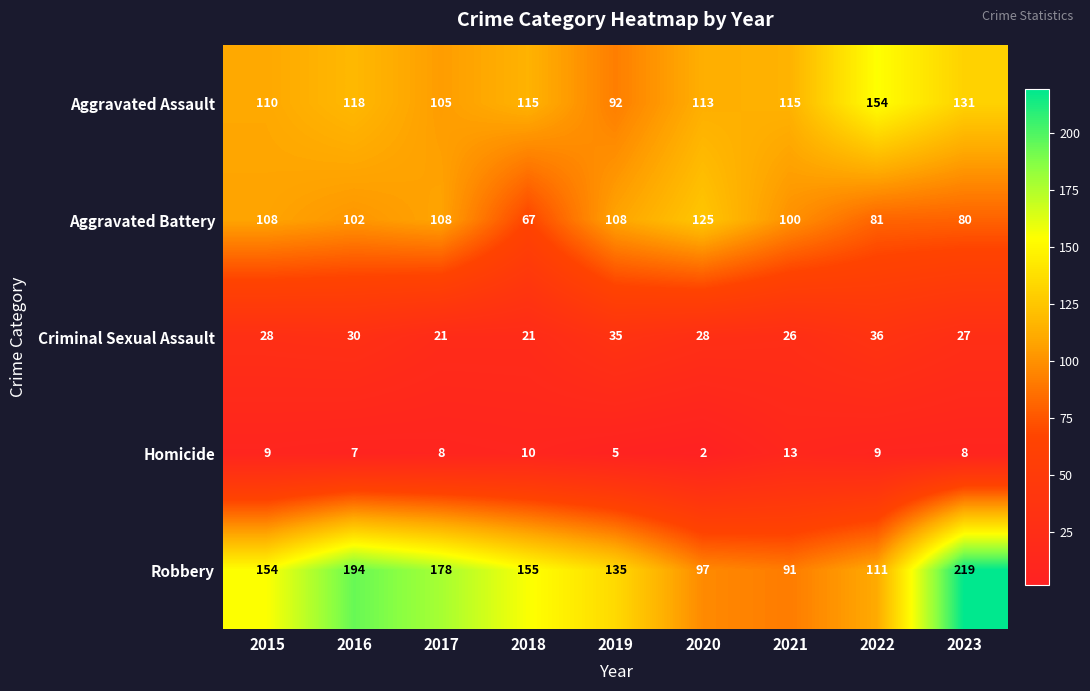

Rank the series by their maximum value, from lowest to highest.

Homicide, Criminal Sexual Assault, Aggravated Battery, Aggravated Assault, Robbery